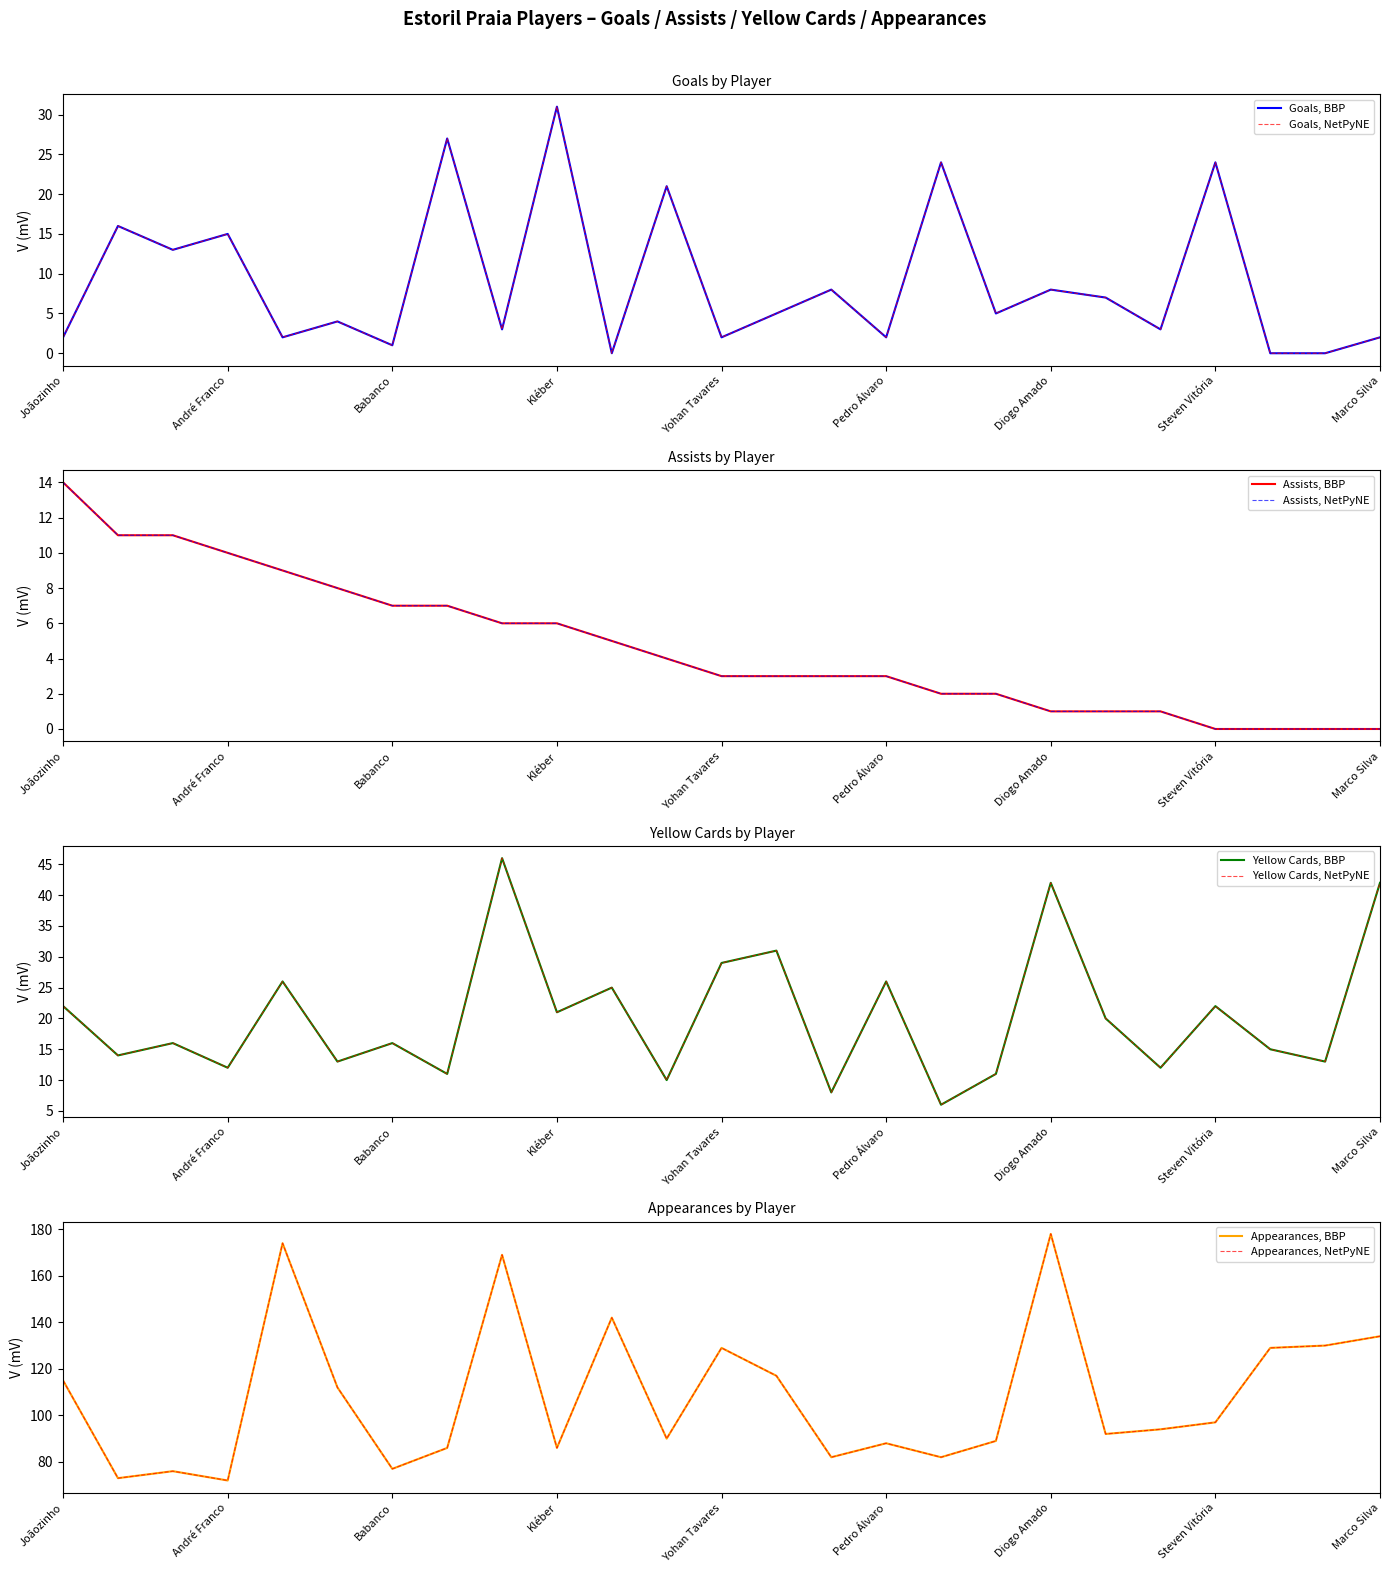

What is the average value of the assists series?

5